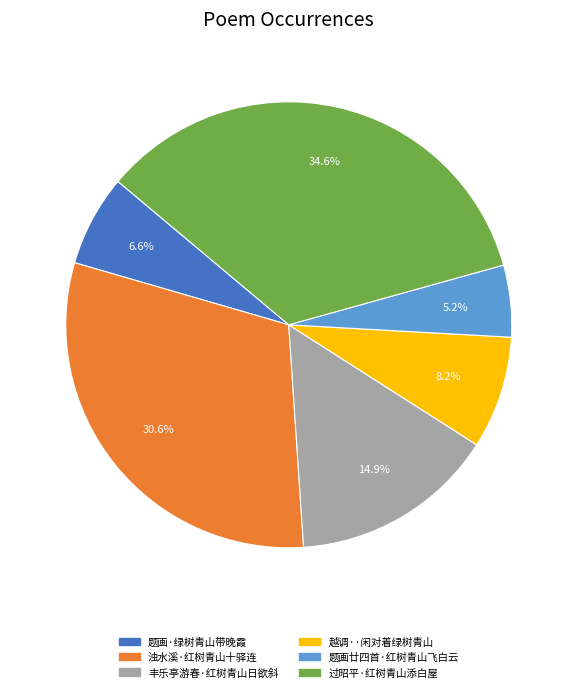

True or false: 越调··闲对着绿树青山 accounts for 8% of the total.

True